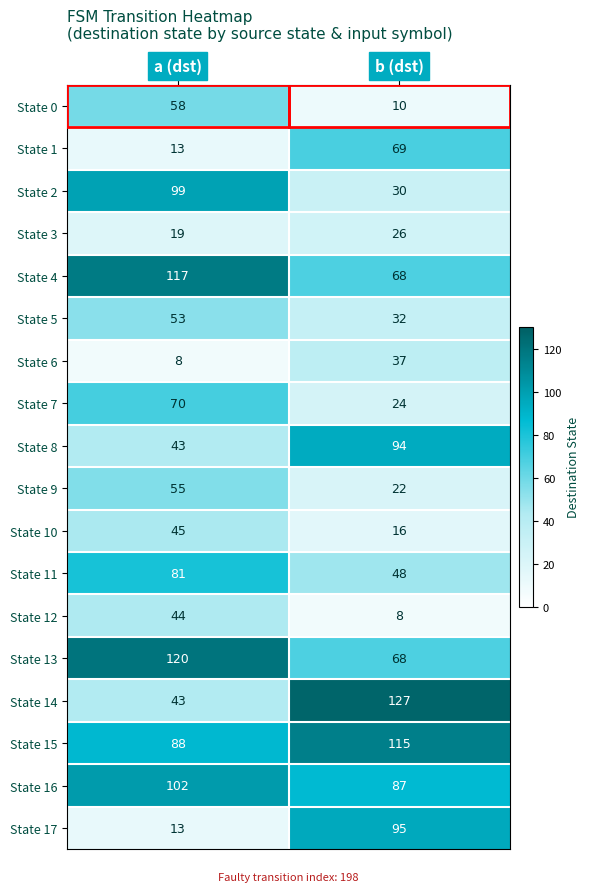

List the series in order of their peak value, highest first.

State 14, State 13, State 4, State 15, State 16, State 2, State 17, State 8, State 11, State 7, State 1, State 0, State 9, State 5, State 10, State 12, State 6, State 3